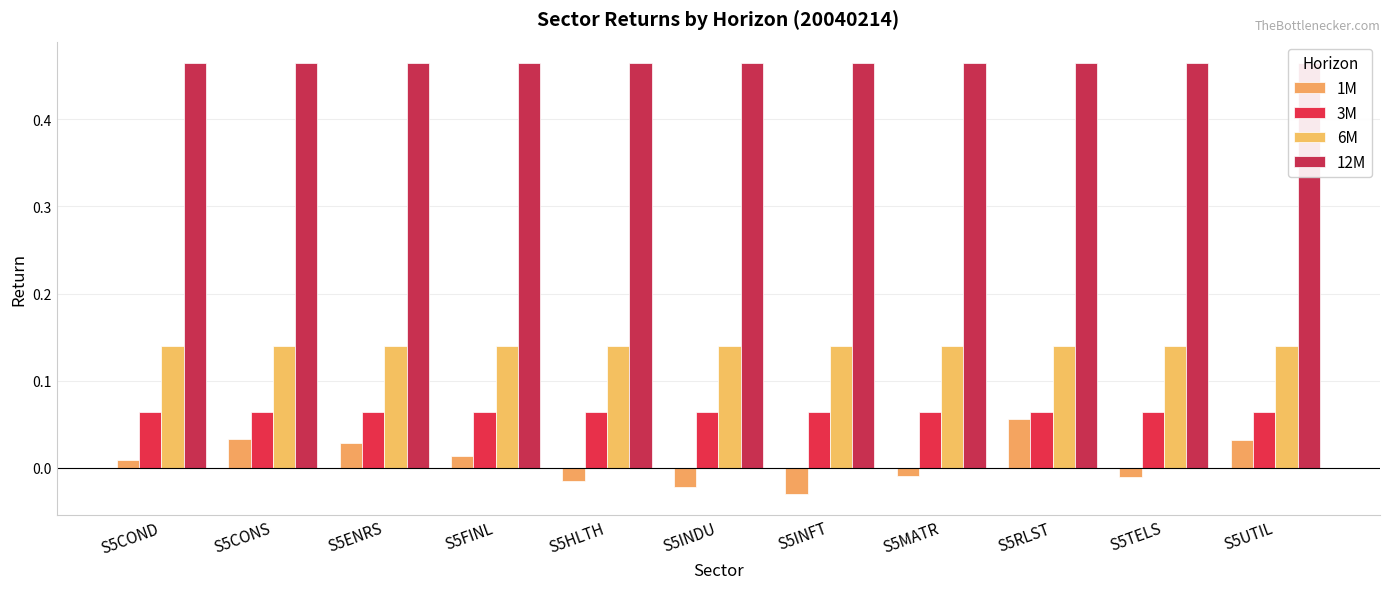

Between S5ENRS and S5HLTH, which series saw the biggest shift?

1M